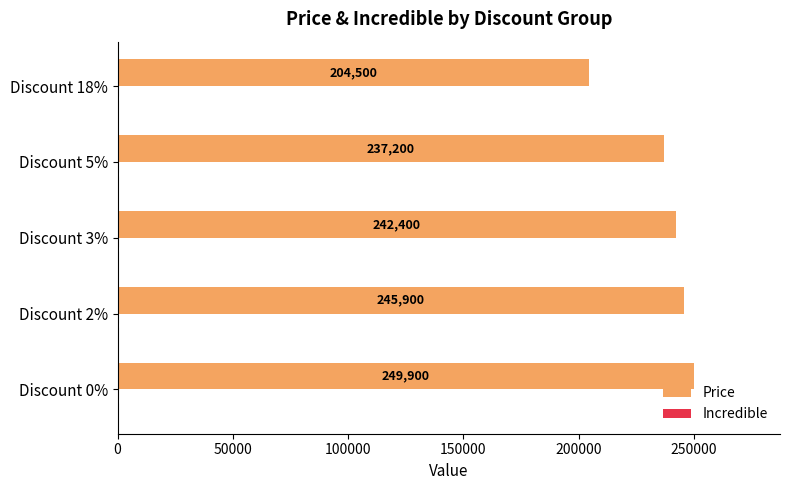

How many bars are there in total?

5